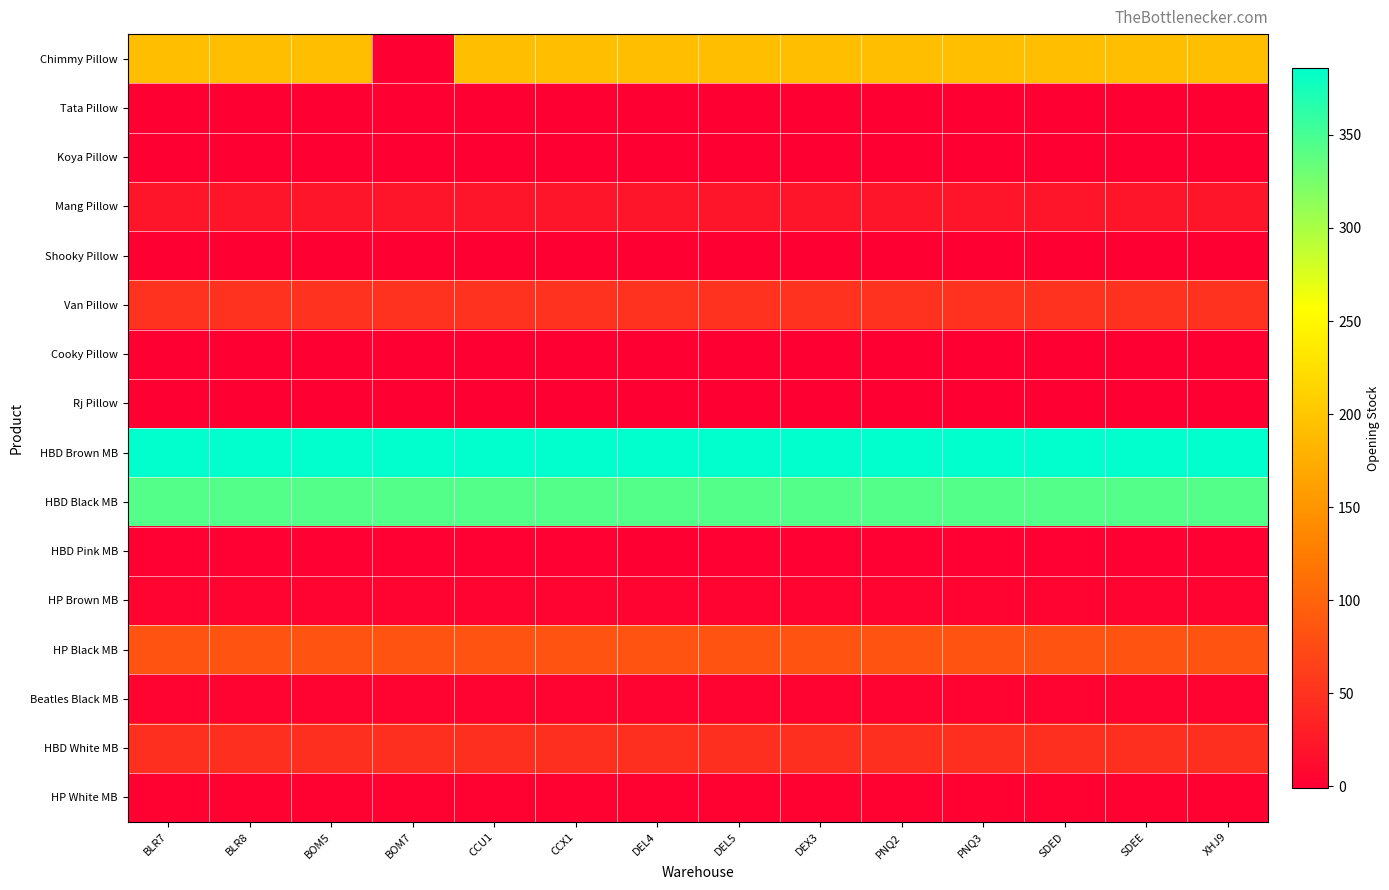

Rank the series at BOM7 from highest to lowest value.

HBD Brown MB, HBD Black MB, HP Black MB, Van Pillow, HBD White MB, Mang Pillow, HP Brown MB, Beatles Black MB, HP White MB, HBD Pink MB, Tata Pillow, Koya Pillow, Shooky Pillow, Cooky Pillow, Rj Pillow, Chimmy Pillow